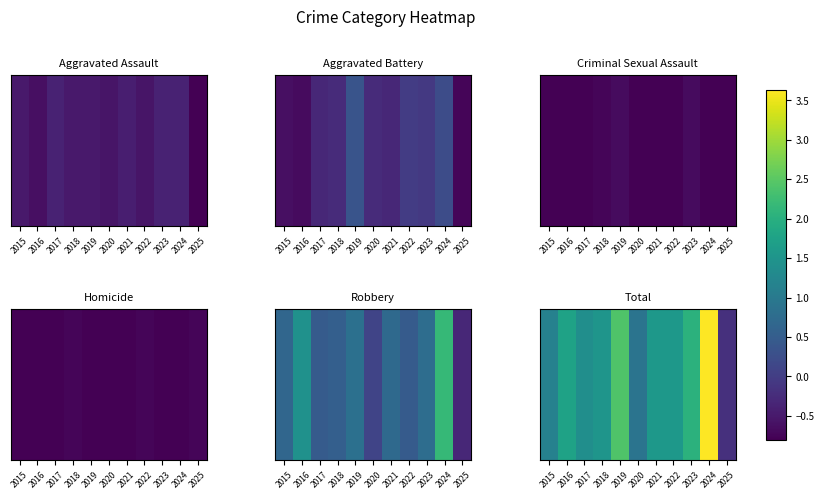

What is the sum of all values?

17.7